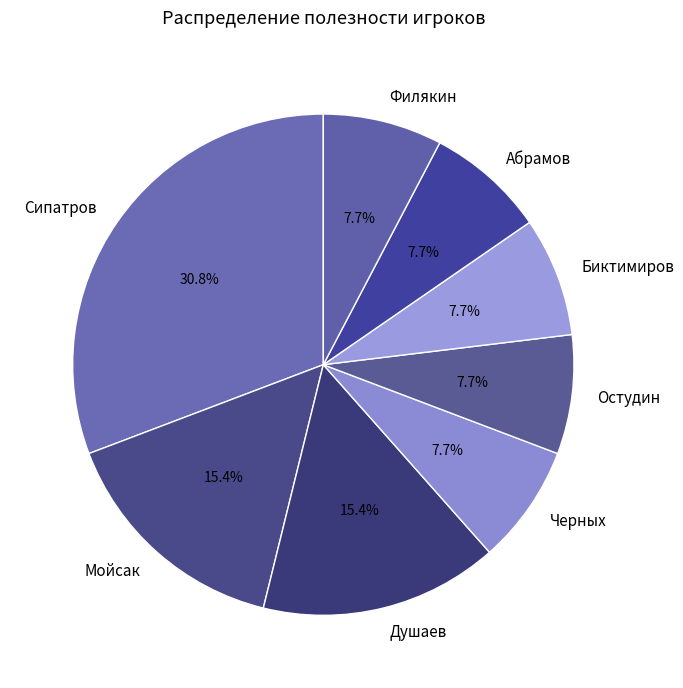

Is the sum of Сипатров and Мойсак greater than half?

No